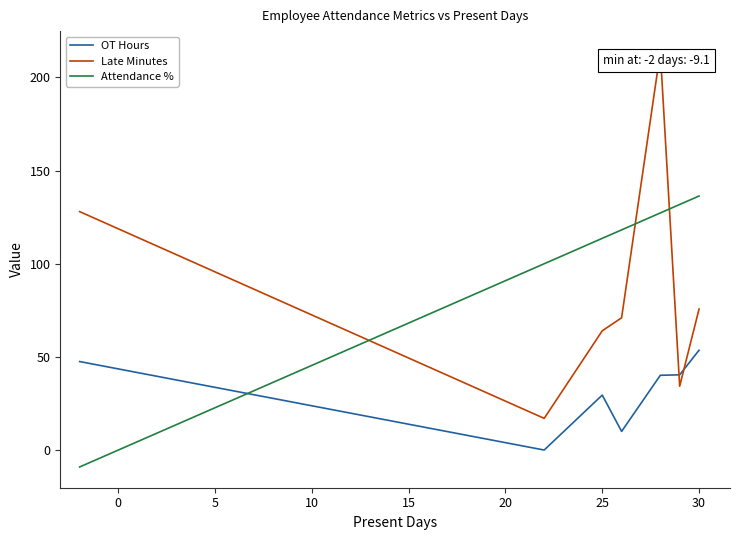

Which series has the largest total across all categories?

Attendance %